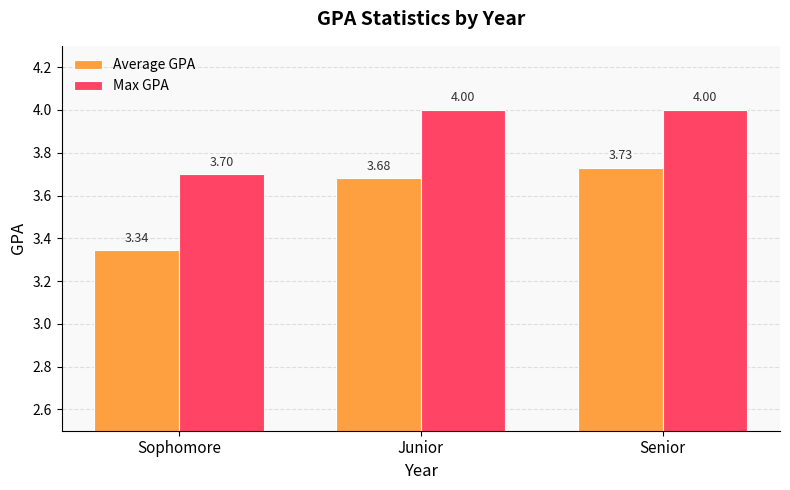

What is the sum of all Max GPA values?

11.7